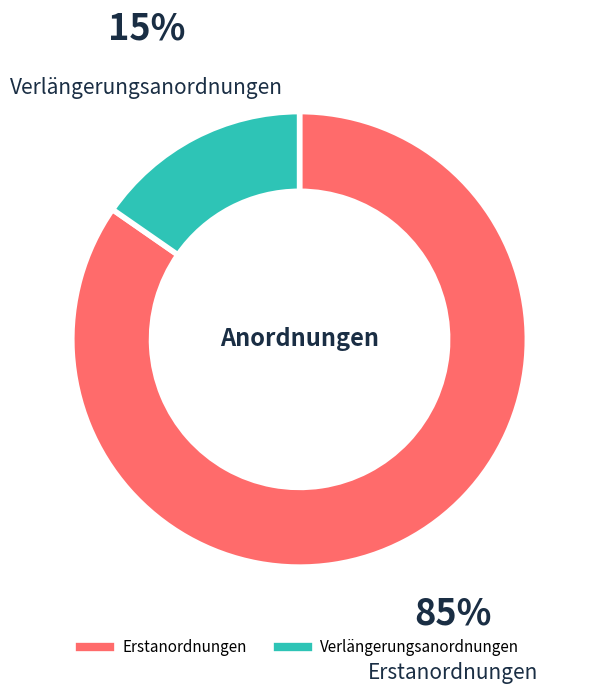

Is the sum of Verlängerungsanordnungen and Erstanordnungen greater than half?

Yes